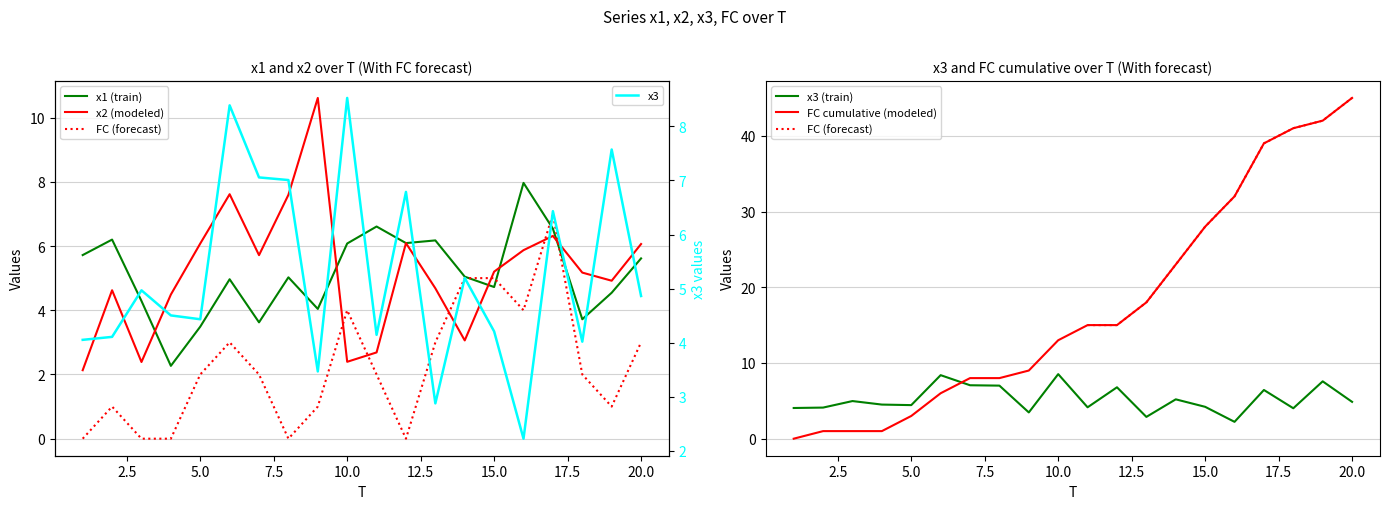

Which category has the highest value in the FC series?

17